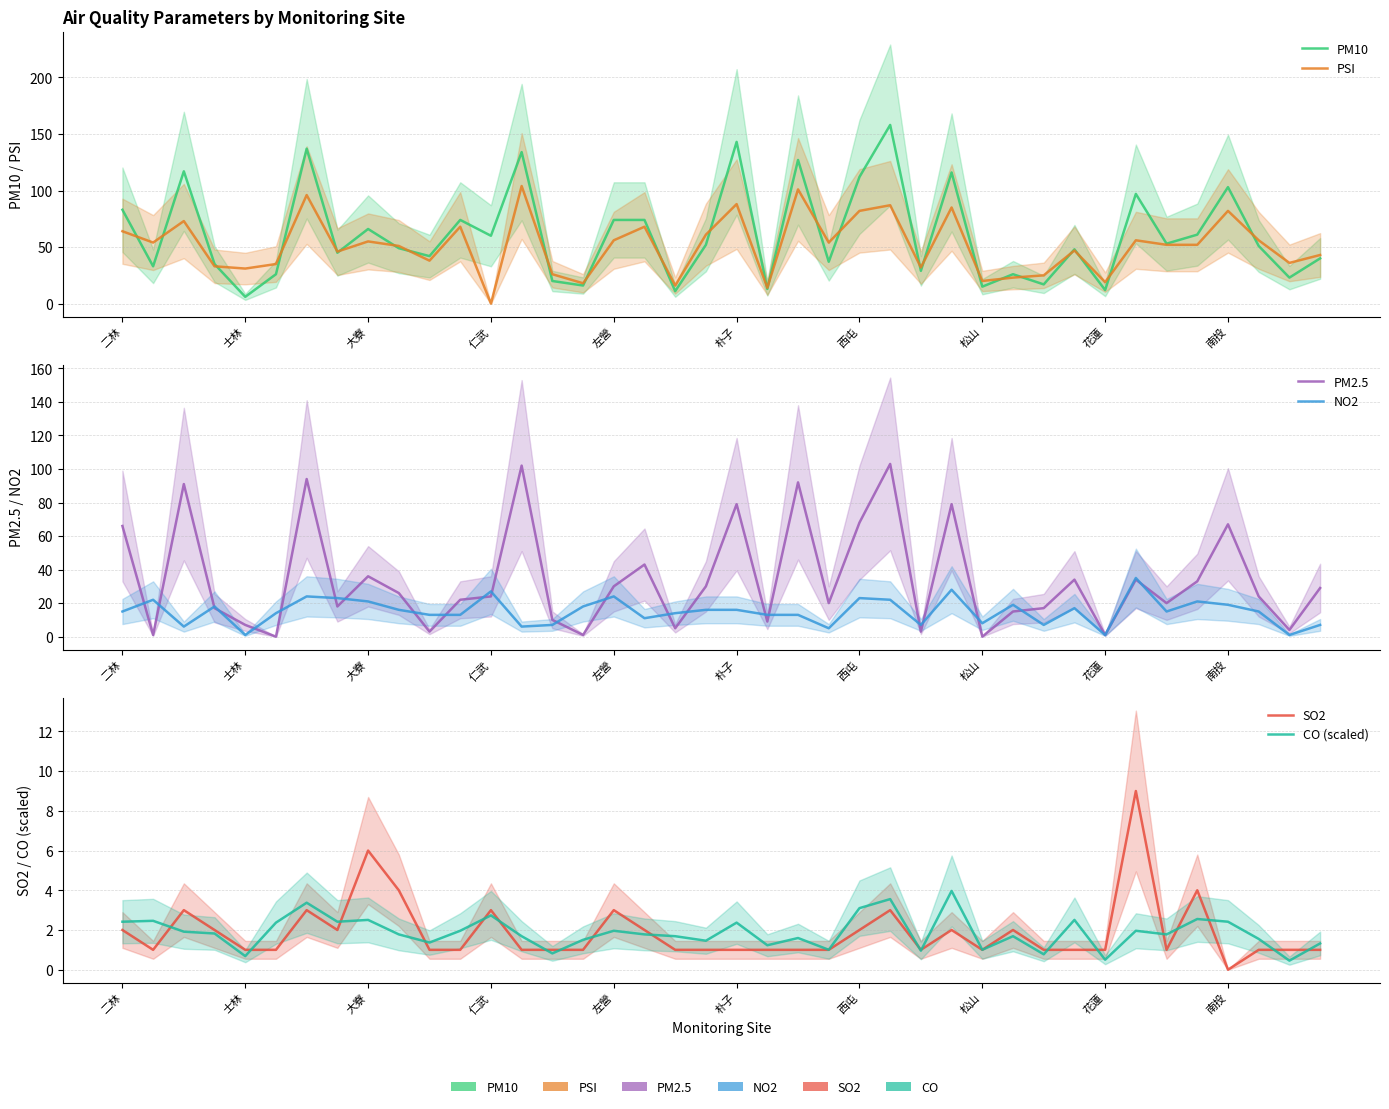

At 35, list the series in order from largest to smallest.

PM10, PSI, PM2.5, NO2, SO2, CO (scaled)